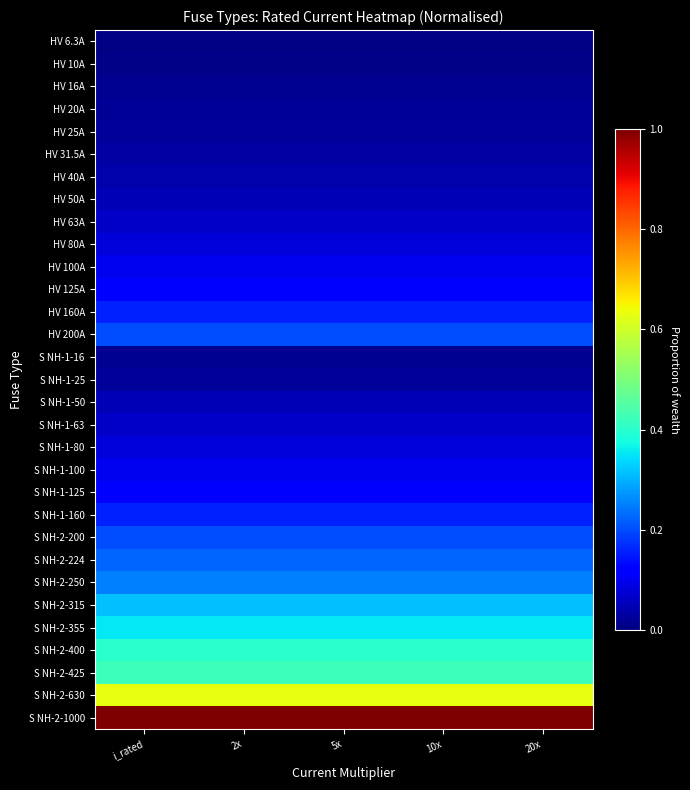

Which has a higher value, 10x or 2x?

10x